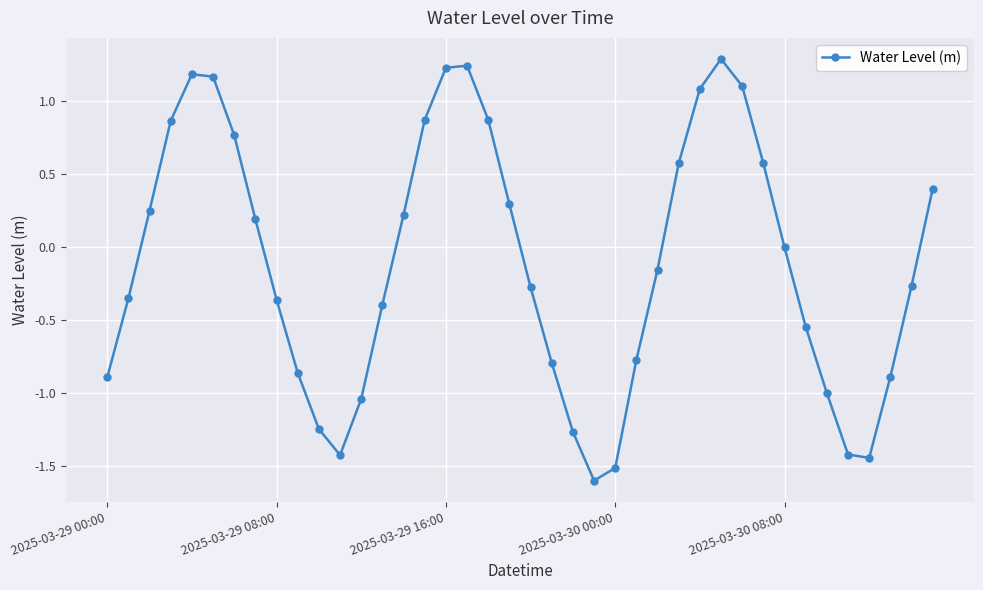

How many lines are shown in the chart?

1